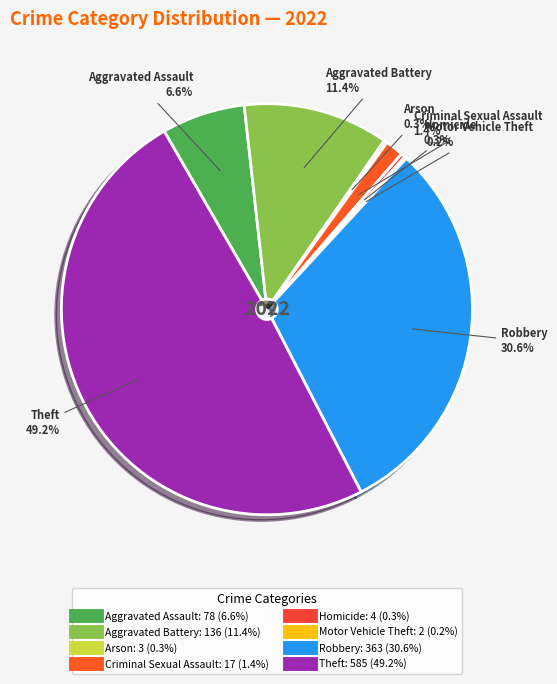

What is the largest slice in the pie chart?

Theft